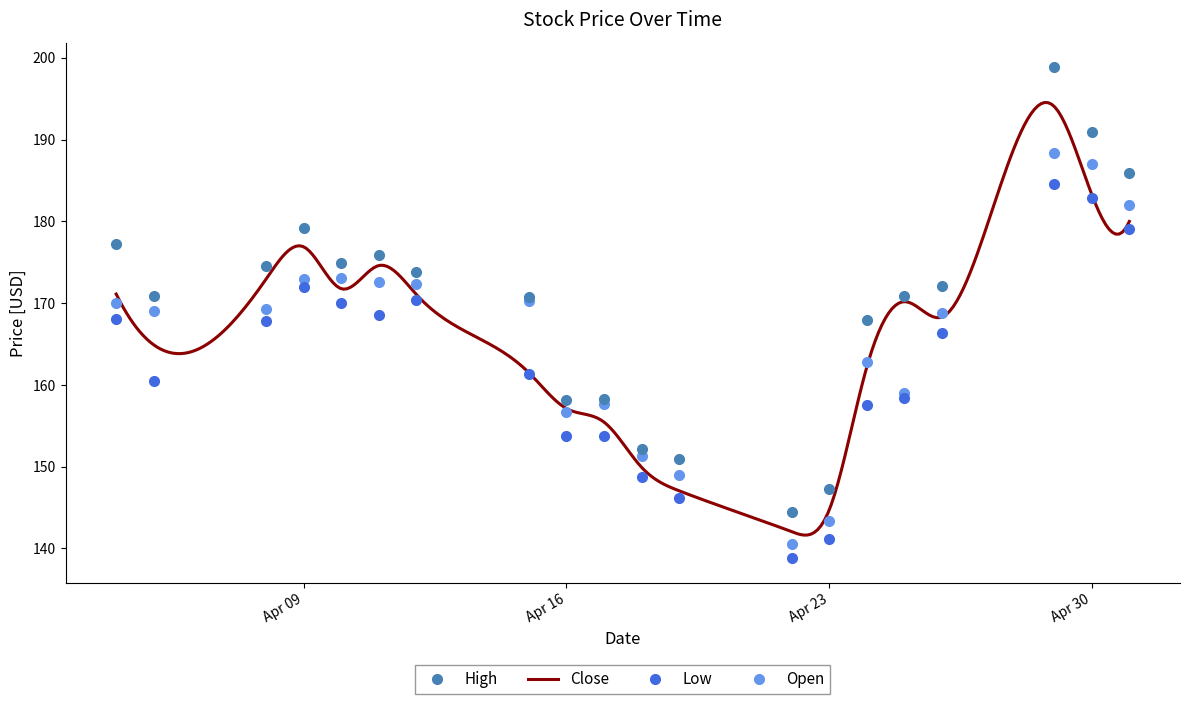

How many values in the Open series exceed 169?

11